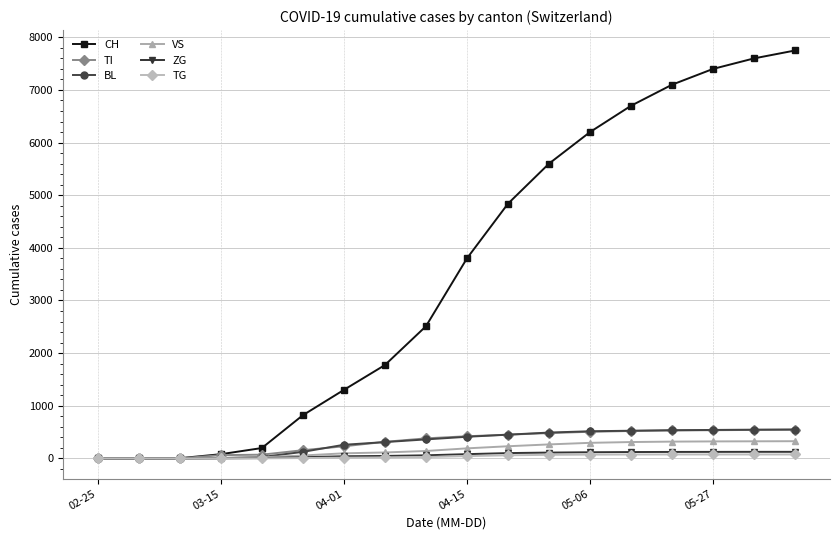

At how many categories does at least one series exceed 1061?

12